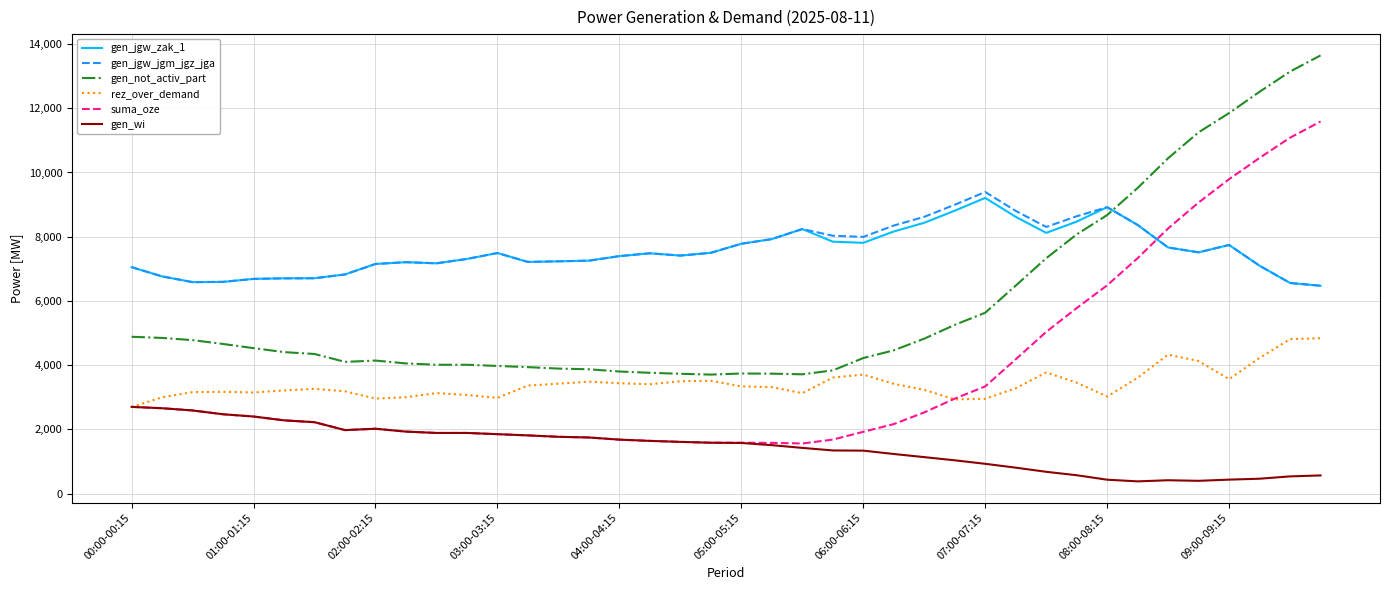

Rank the series by their maximum value, from lowest to highest.

gen_wi, rez_over_demand, gen_jgw_zak_1, gen_jgw_jgm_jgz_jga, suma_oze, gen_not_activ_part